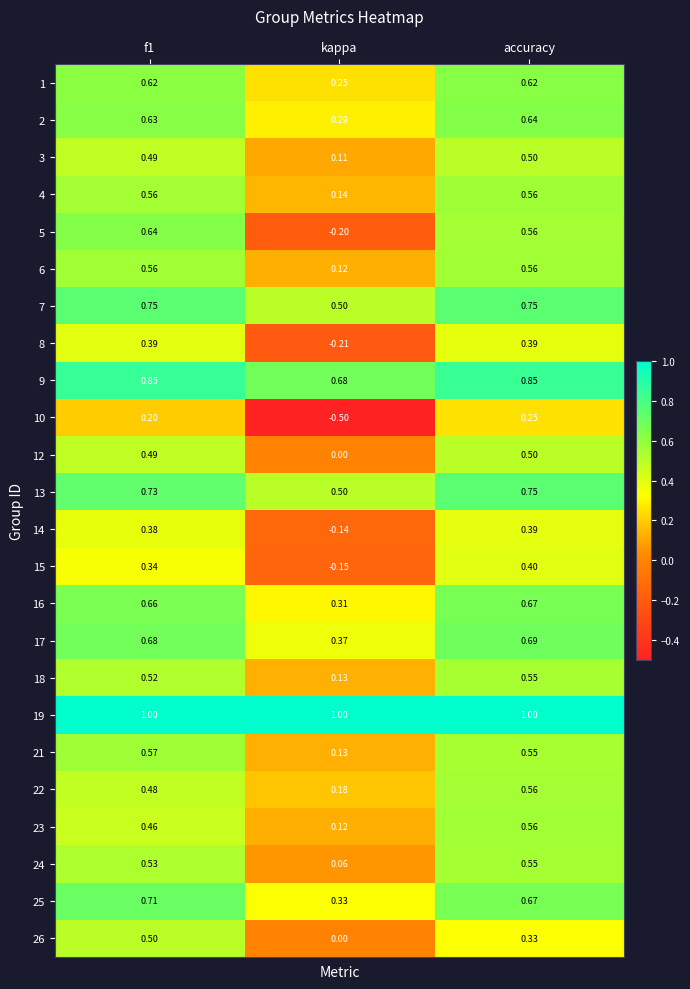

At which label does 23 reach its minimum?

kappa